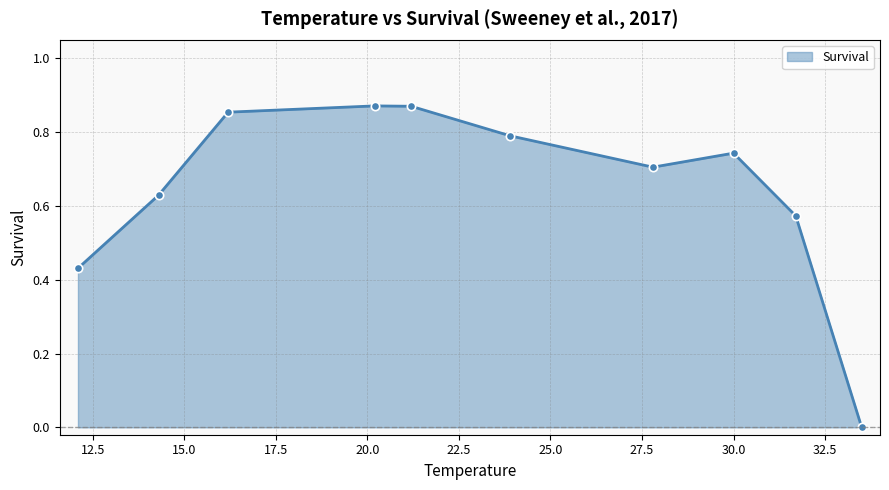

What is the sum of all values?

6.5